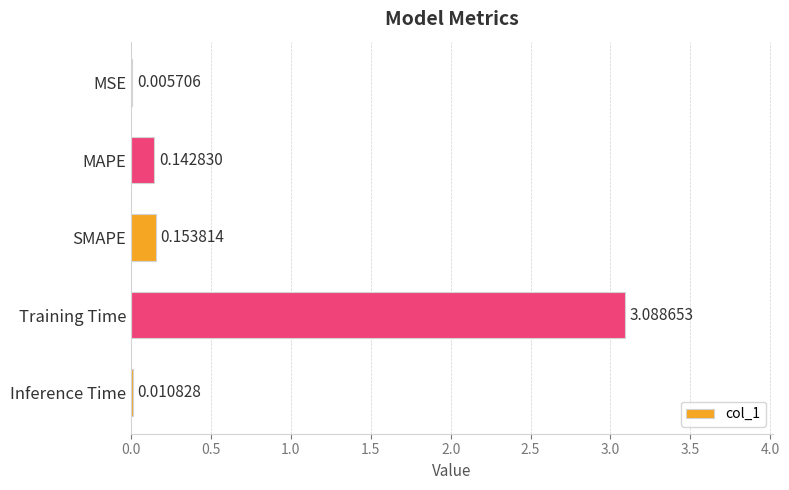

Where is the data nearest to the value 1?

SMAPE